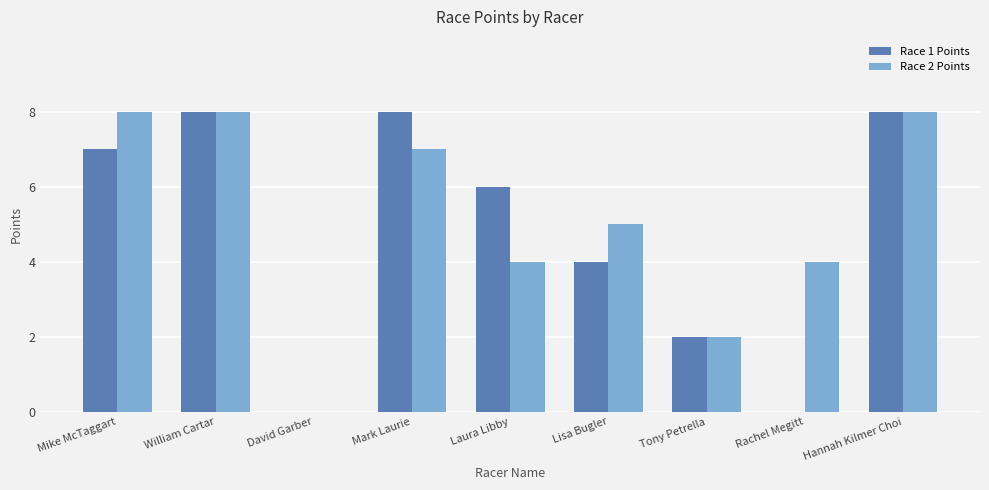

What is the average value of the Race 2 Points series?

5